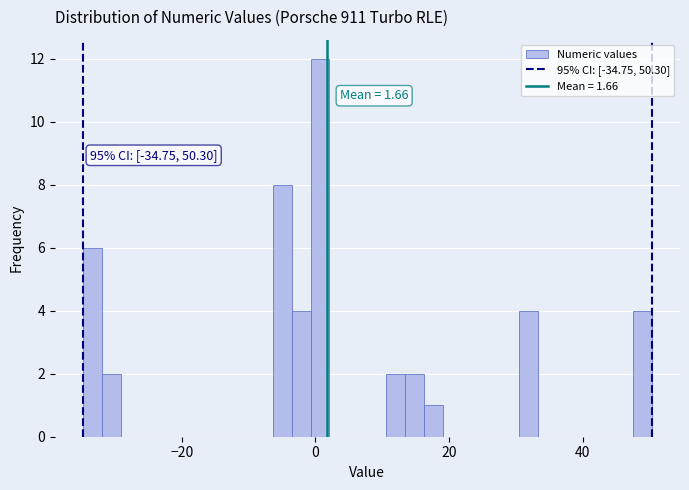

Read against the x-axis, roughly where is the centre of the tallest bar?

0